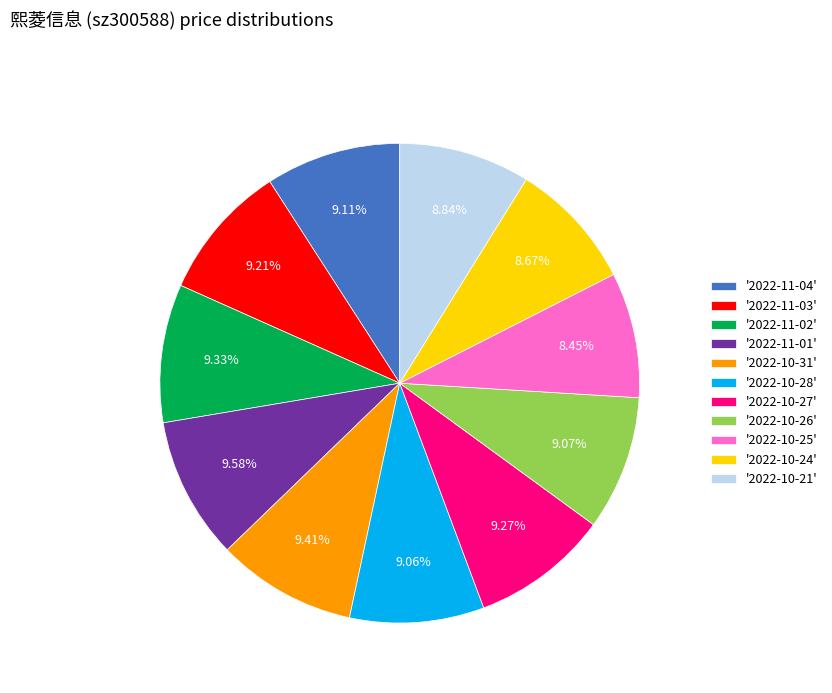

Which has a higher value, '2022-10-31' or '2022-10-21'?

'2022-10-31'